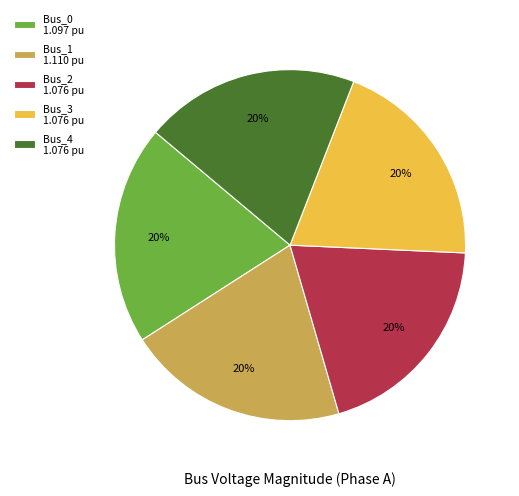

Do Bus_3 1.076 pu and Bus_2 1.076 pu together represent more than half of the pie?

No